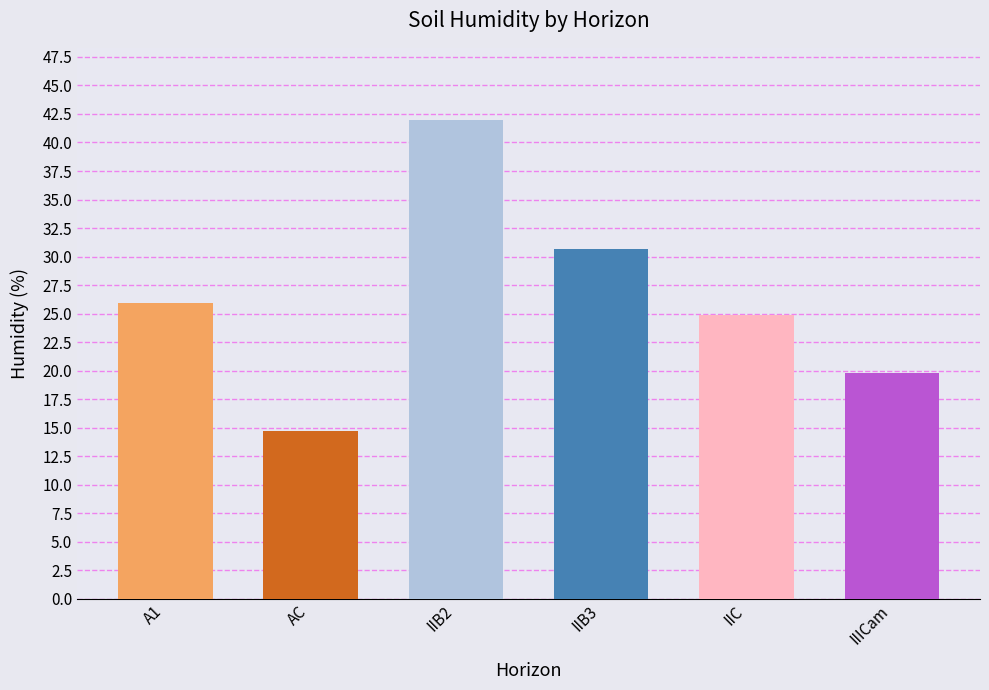

What is the sum of all values?

158.0